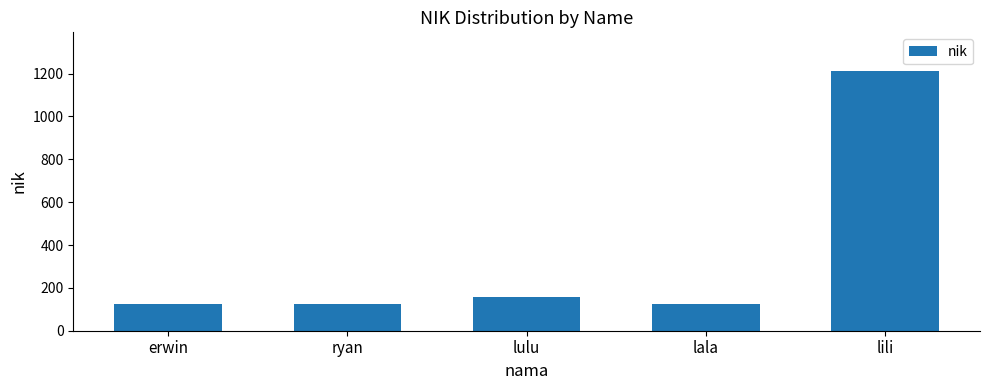

What is the ratio of the value at lili to the value at erwin?

9.8